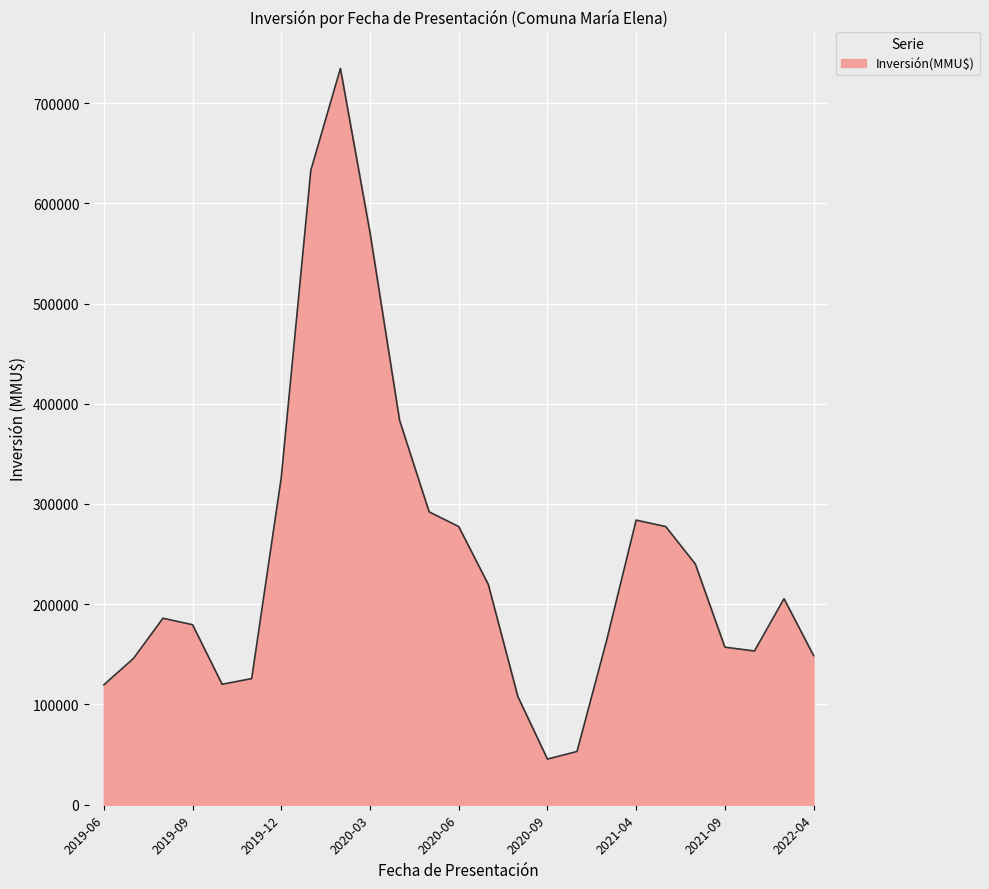

What is the minimum value shown in the chart?

45536.5